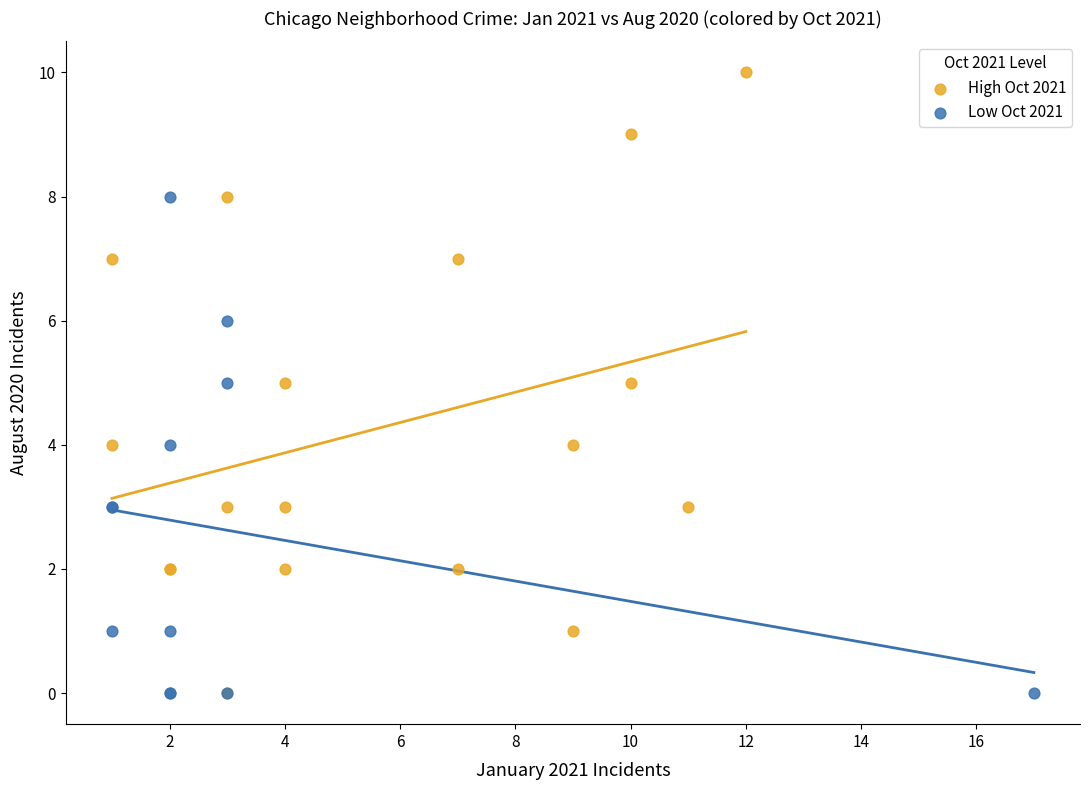

Which series contains the highest Y value?

High Oct 2021